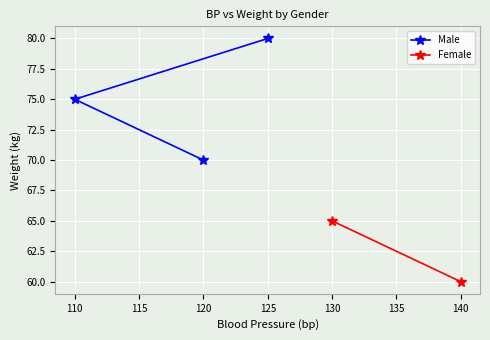

The value of Male at 125 is 80. True or false?

True